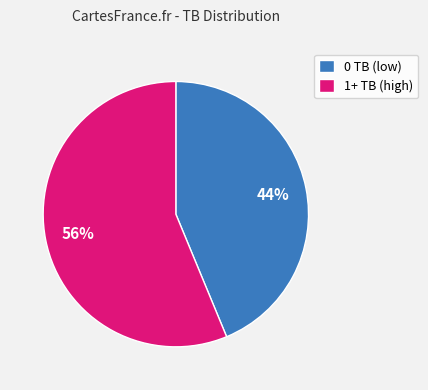

Approximately how many times larger is the value at 1+ TB (high) compared to 0 TB (low)?

1.3